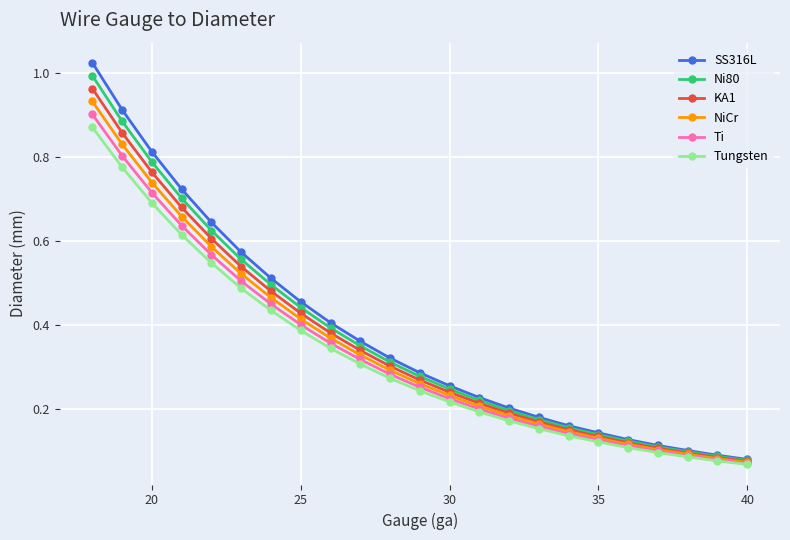

True or false: Ti and SS316L cross at least once.

False